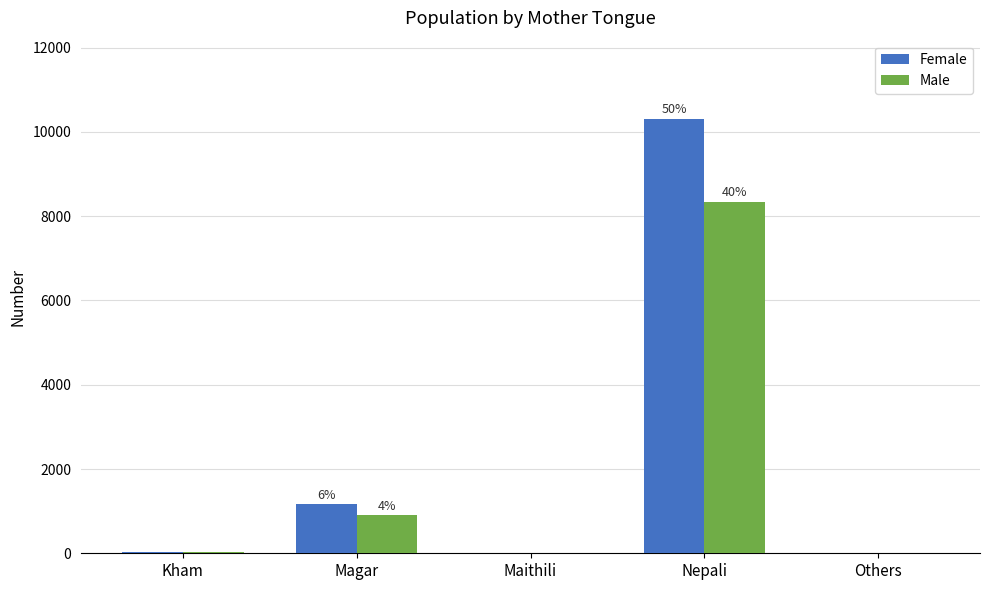

True or false: Female has a value of 528 at Magar.

False